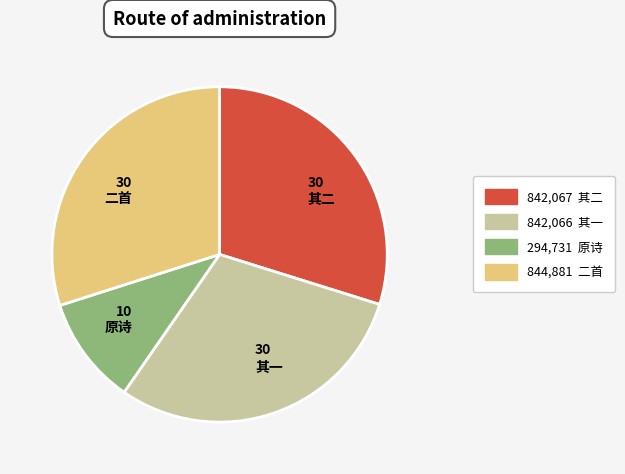

Is the sum of 294,731 原诗 and 844,881 二首 greater than half?

No